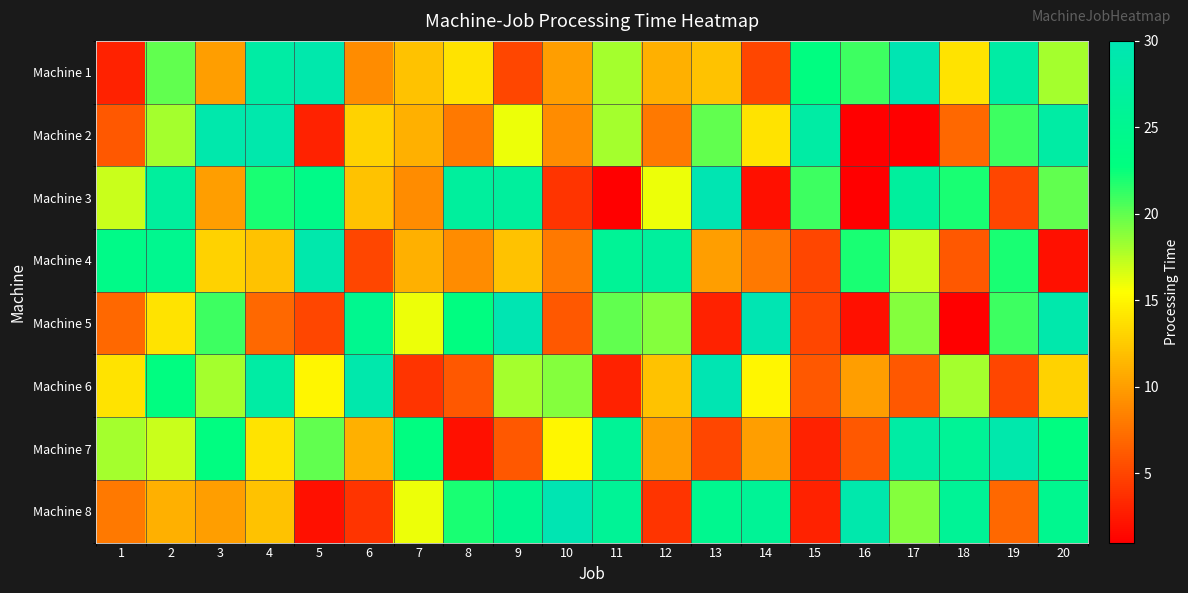

Which category has the highest value across all series?

17